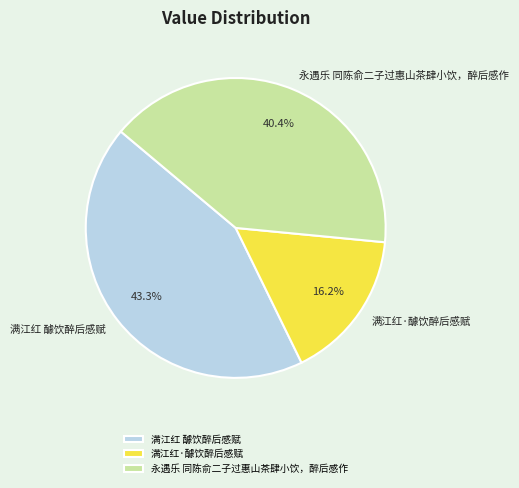

Rank the categories by value from highest to lowest.

满江红 醵饮醉后感赋, 永遇乐 同陈俞二子过惠山茶肆小饮，醉后感作, 满江红·醵饮醉后感赋